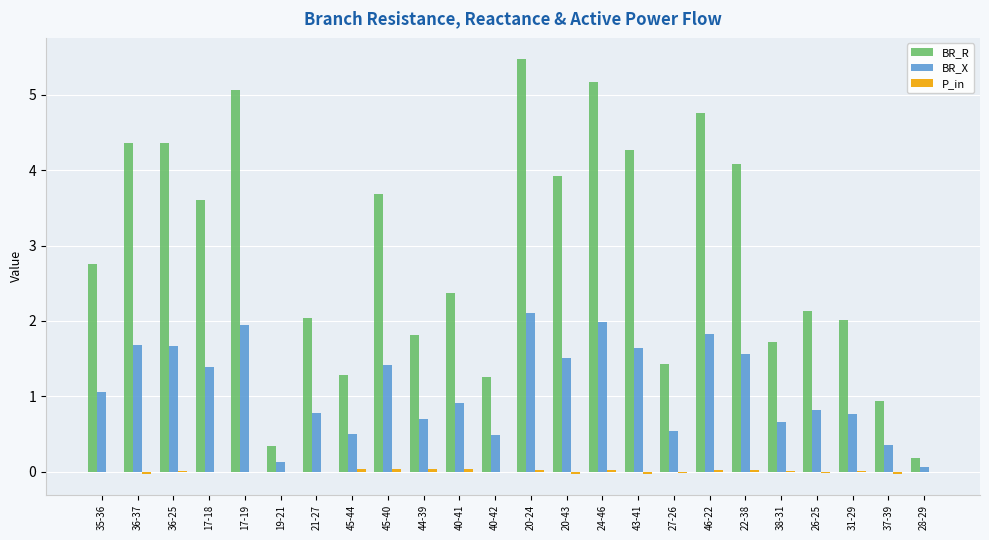

Are the bars grouped side by side (vs. stacked)?

Yes